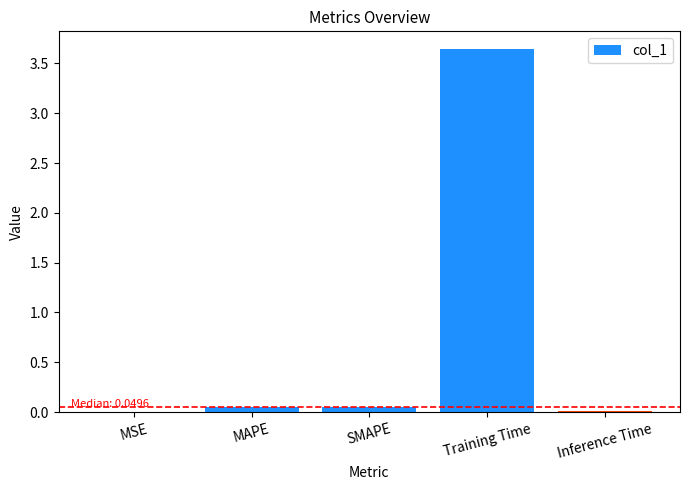

Are the bars horizontal?

No